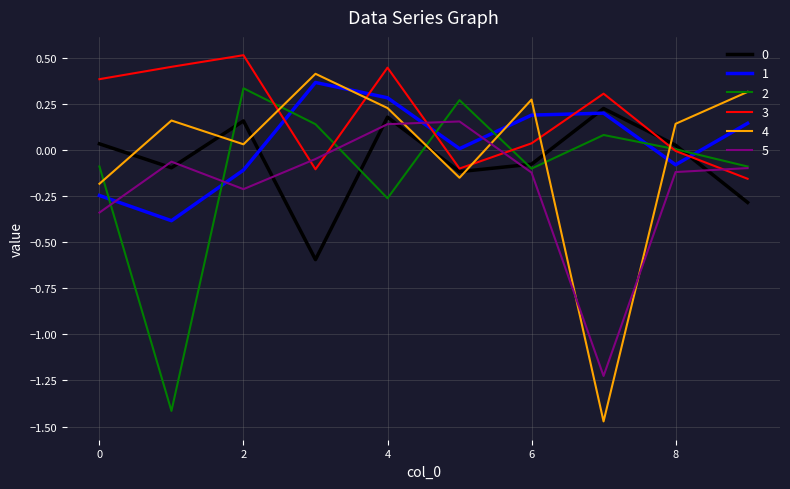

True or false: 0 and 1 intersect in this chart.

True